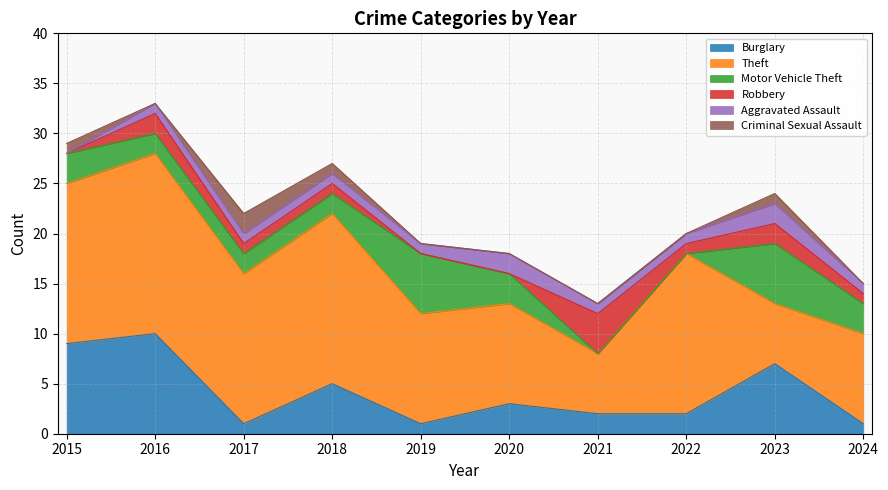

Count the number of data series in this chart.

6